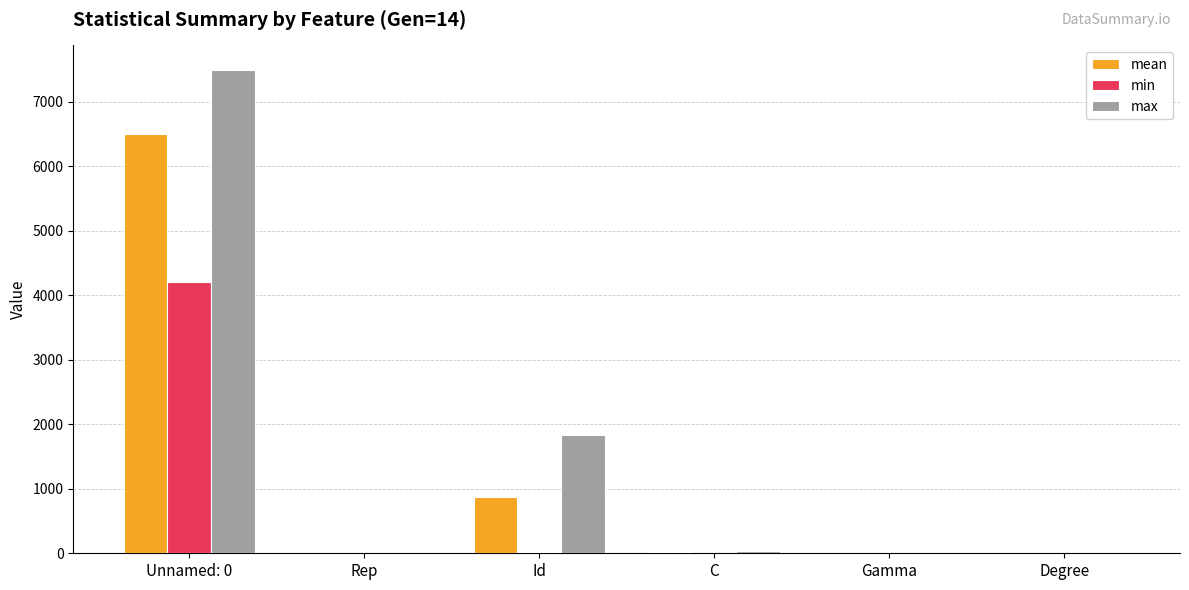

What is the greatest value displayed?

7499.0